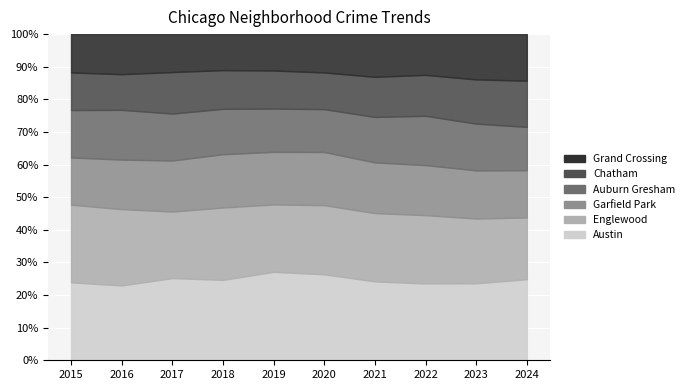

What is the average value of the Austin series?

24.6